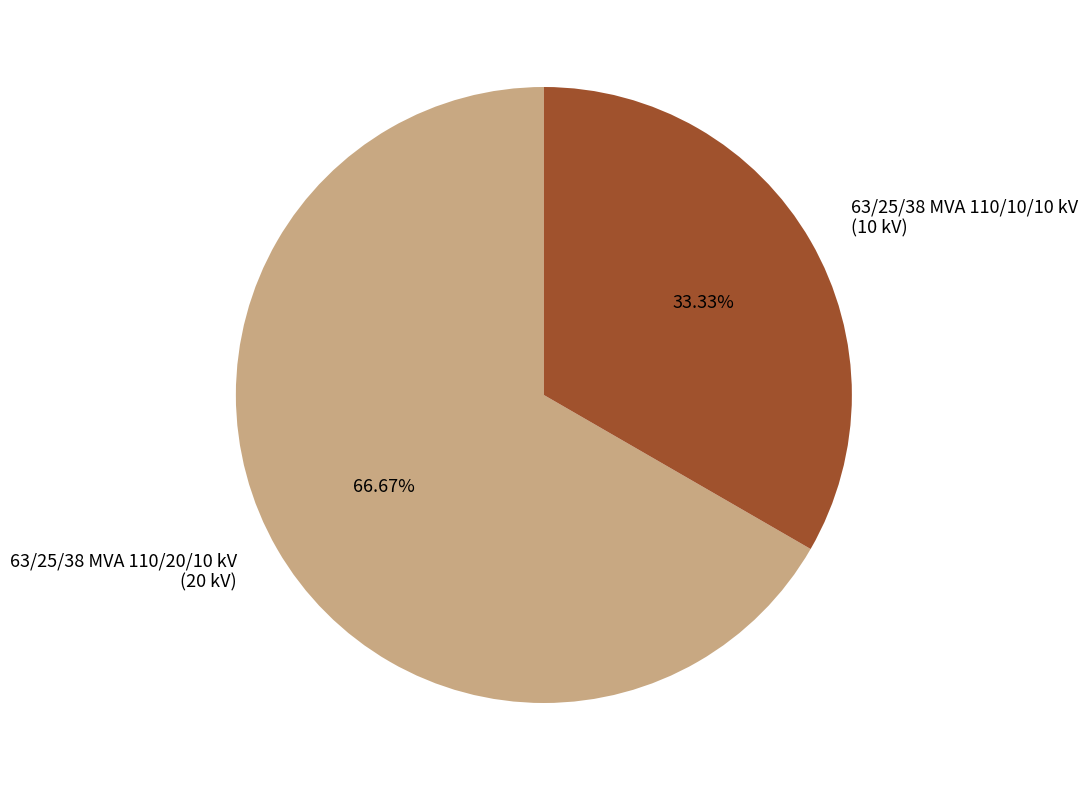

What percentage is the 63/25/38 MVA 110/20/10 kV slice, to the nearest percent?

67%